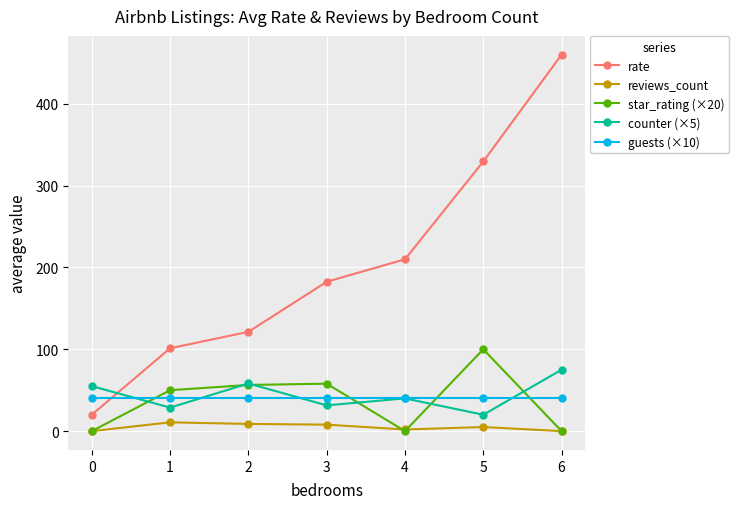

Is the value of reviews_count at 0 greater than the value of rate at 4?

No